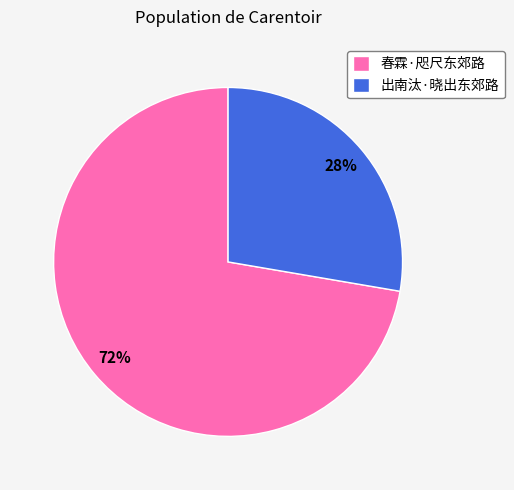

Is the sum of 春霖·咫尺东郊路 and 出南汰·晓出东郊路 greater than half?

Yes